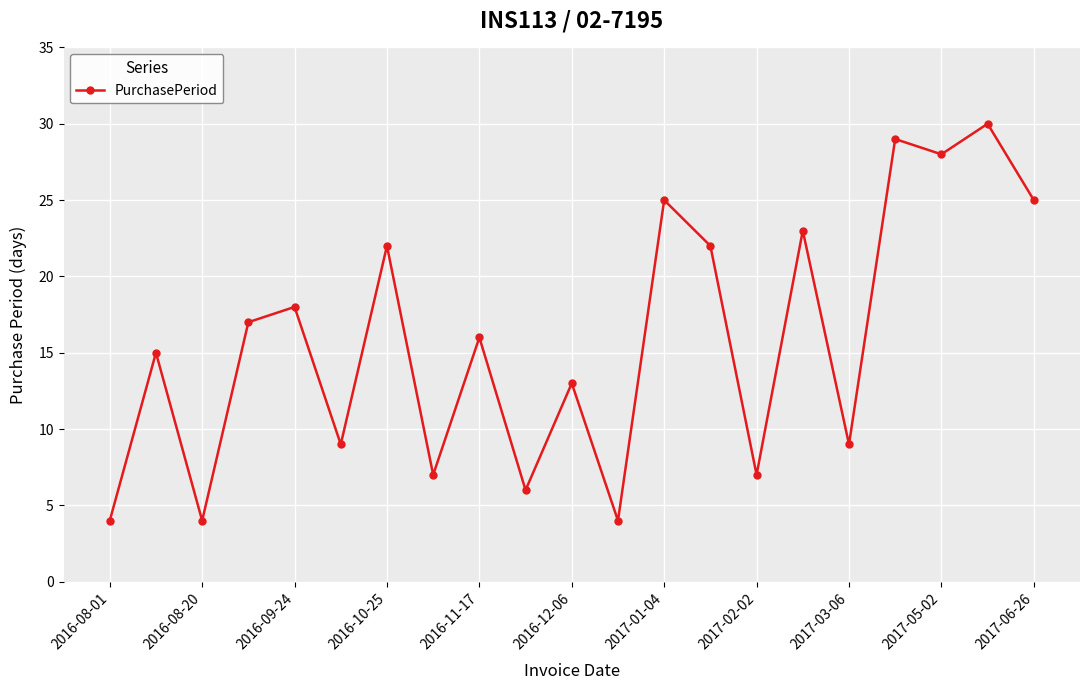

How many points are lower than both their immediate neighbors (excluding endpoints)?

8